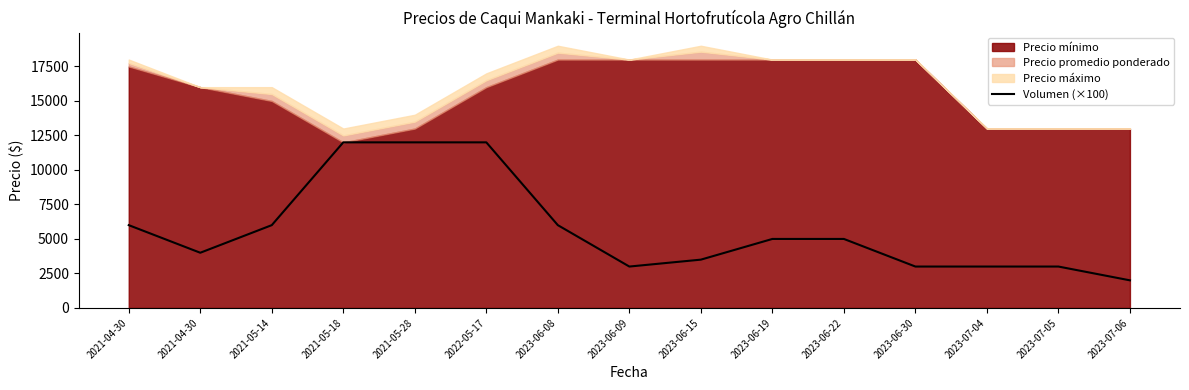

What is the change in value from 2021-04-30 to 2023-07-05?

-3000